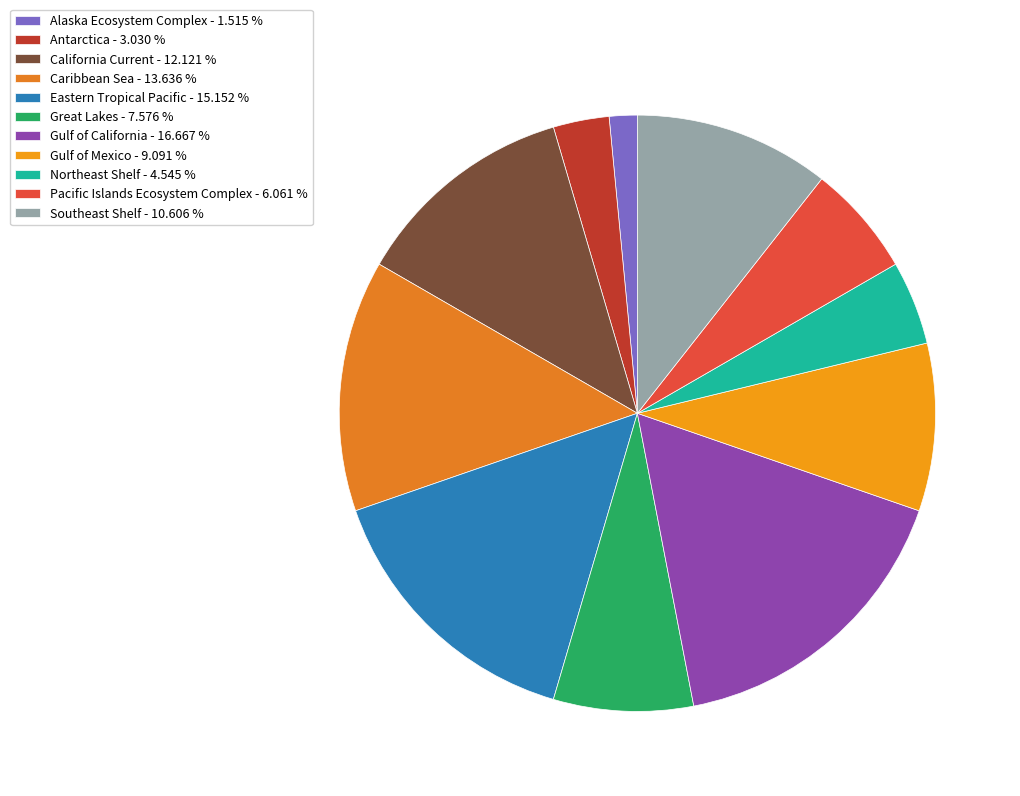

What is the ratio of the value at Gulf of Mexico to the value at Caribbean Sea?

0.7